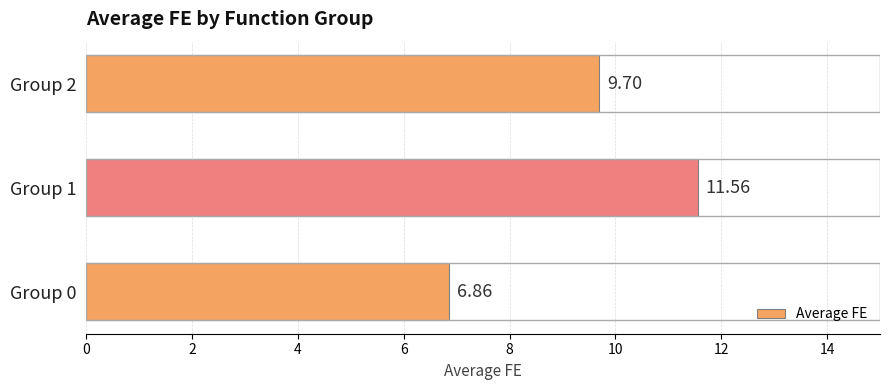

What is the change in value from Group 1 to Group 2?

-1.9